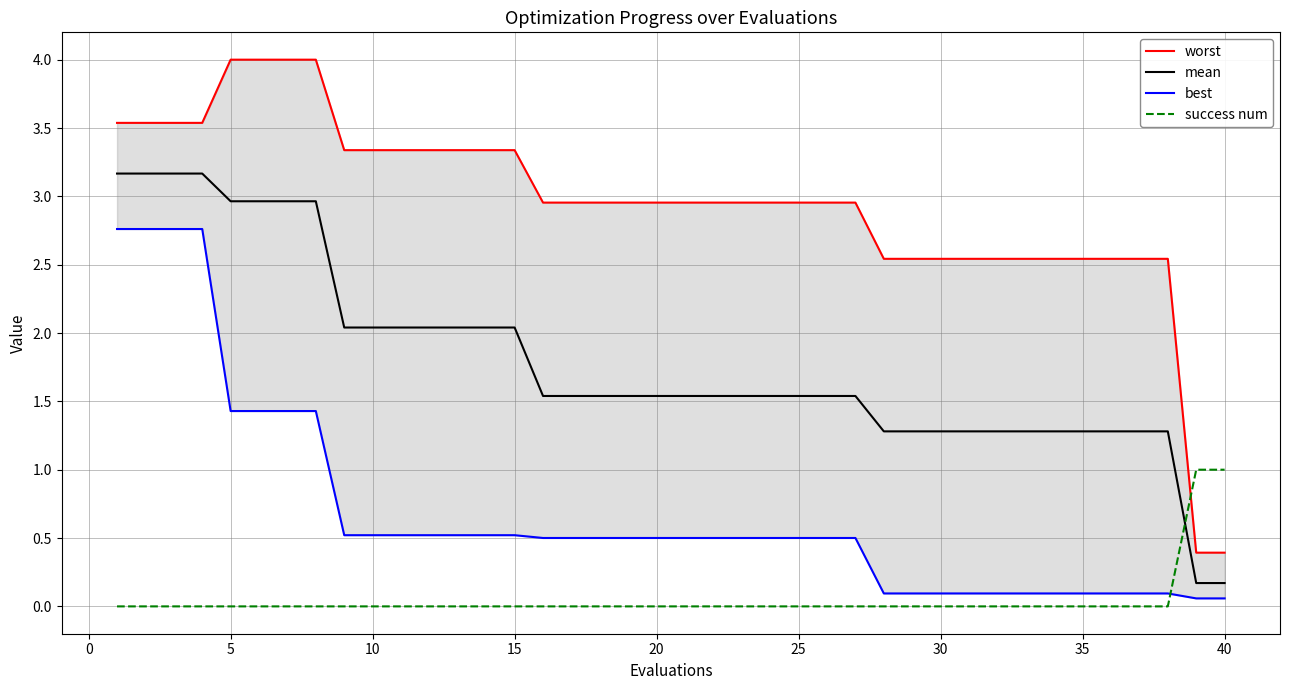

True or false: mean has a value of 2.9 at 15.

False